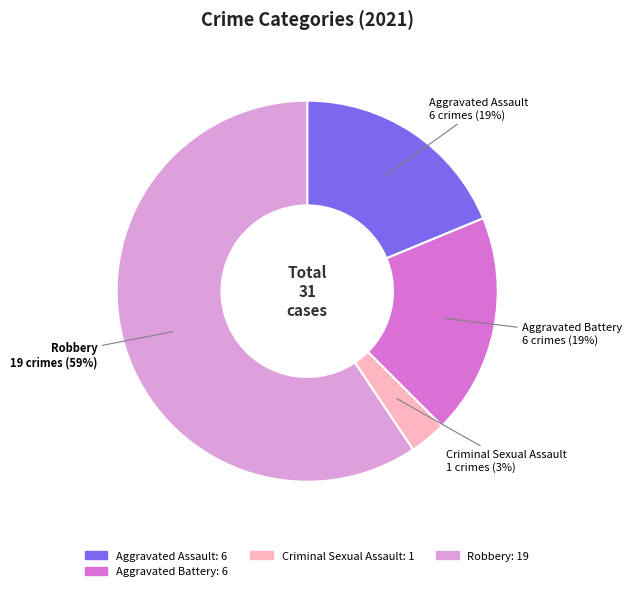

Count the number of slices in the pie.

4